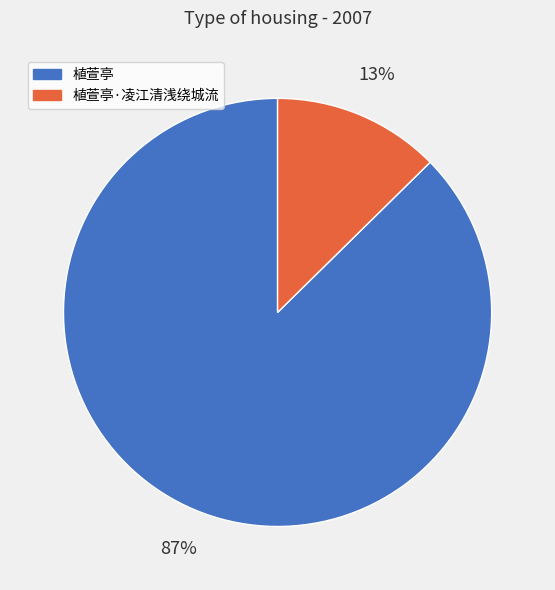

What percentage is the 植萱亭·凌江清浅绕城流 slice, to the nearest percent?

13%